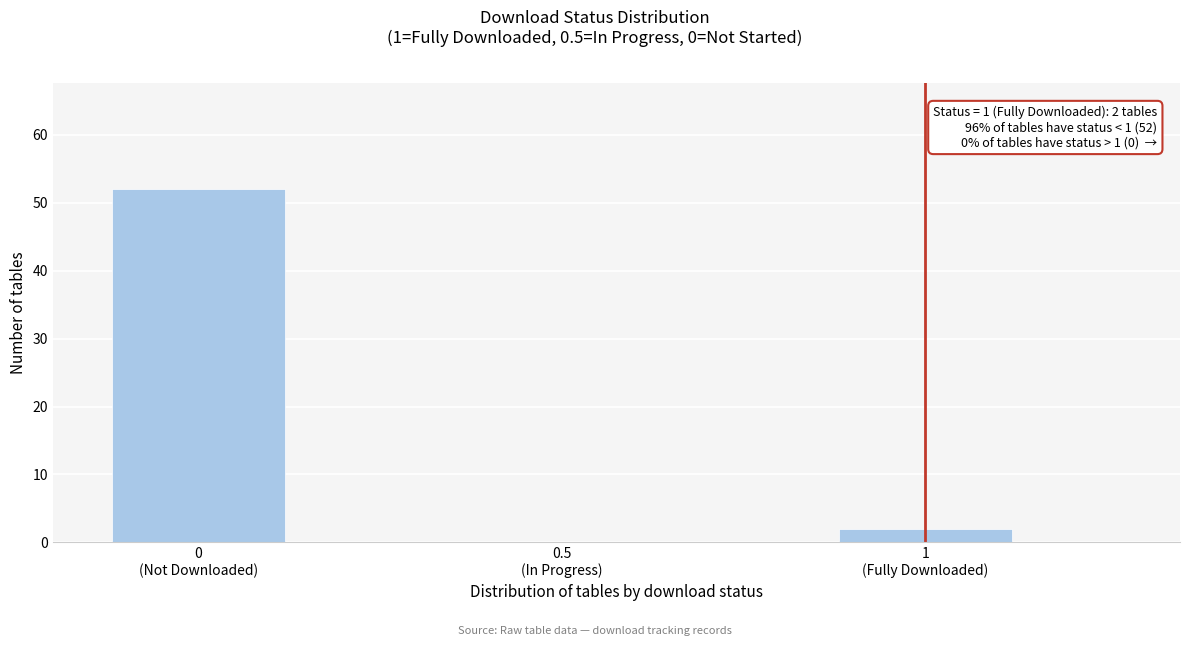

What is the greatest value displayed?

52